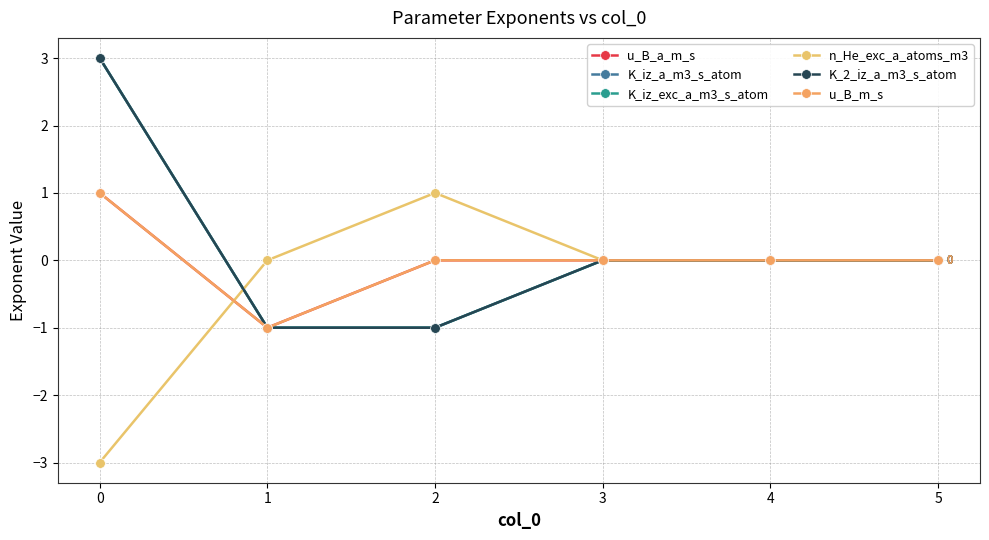

Reading right to left, extract all data points from this chart.

u_B_a_m_s: 0	0	0	0	-1	1
K_iz_a_m3_s_atom: 0	0	0	-1	-1	3
K_iz_exc_a_m3_s_atom: 0	0	0	-1	-1	3
n_He_exc_a_atoms_m3: 0	0	0	1	0	-3
K_2_iz_a_m3_s_atom: 0	0	0	-1	-1	3
u_B_m_s: 0	0	0	0	-1	1